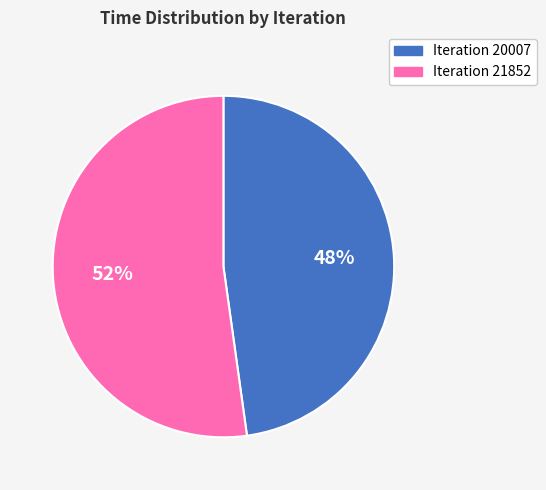

To the nearest percent, what is the combined percentage of Iteration 21852 and Iteration 20007?

100%